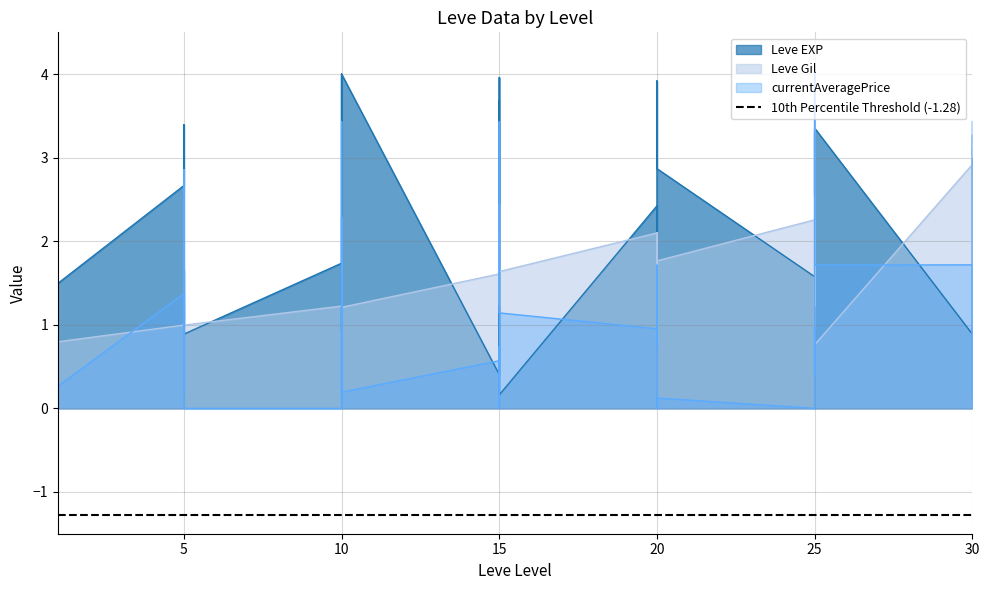

How many data points in Leve EXP are above 2?

20